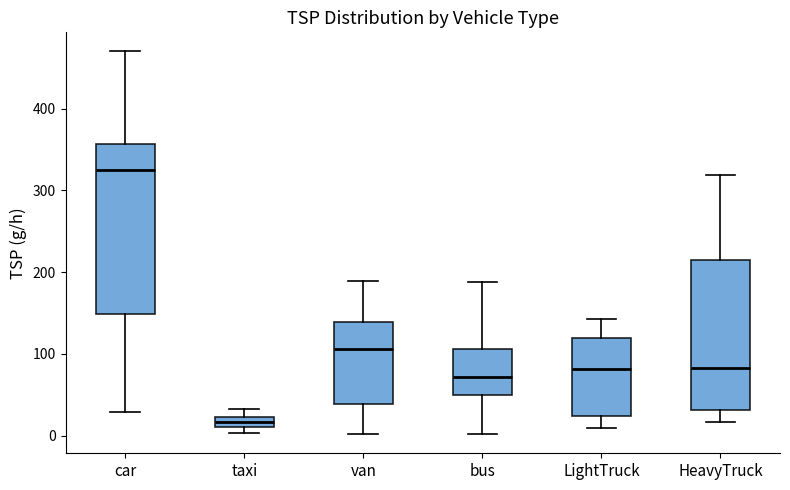

Where does the lower whisker of the box for HeavyTruck end on the y-axis? The values are not printed on the chart, so give them approximately, as read against the axis.

20